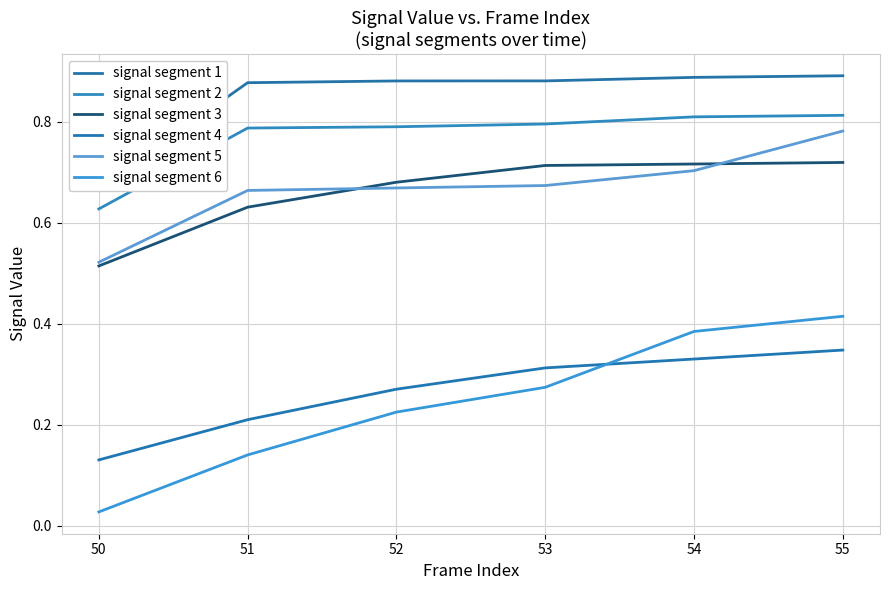

What are all the series names shown in the legend?

signal segment 1, signal segment 2, signal segment 3, signal segment 4, signal segment 5, signal segment 6